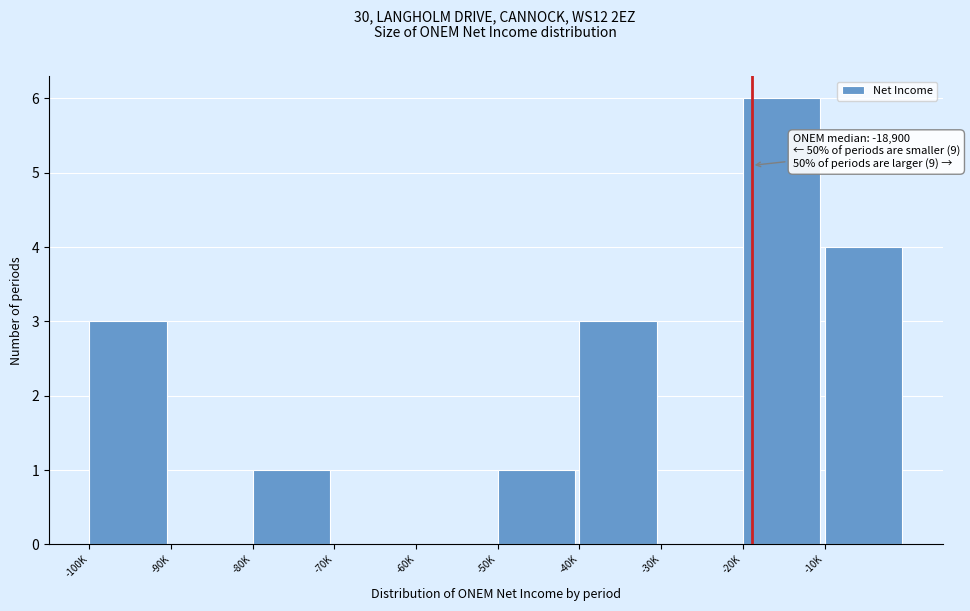

Reading left to right, transcribe all the data shown in this chart.

-100K=3	-90K=0	-80K=1	-70K=0	-60K=0	-50K=1	-40K=3	-30K=0	-20K=6	-10K=4